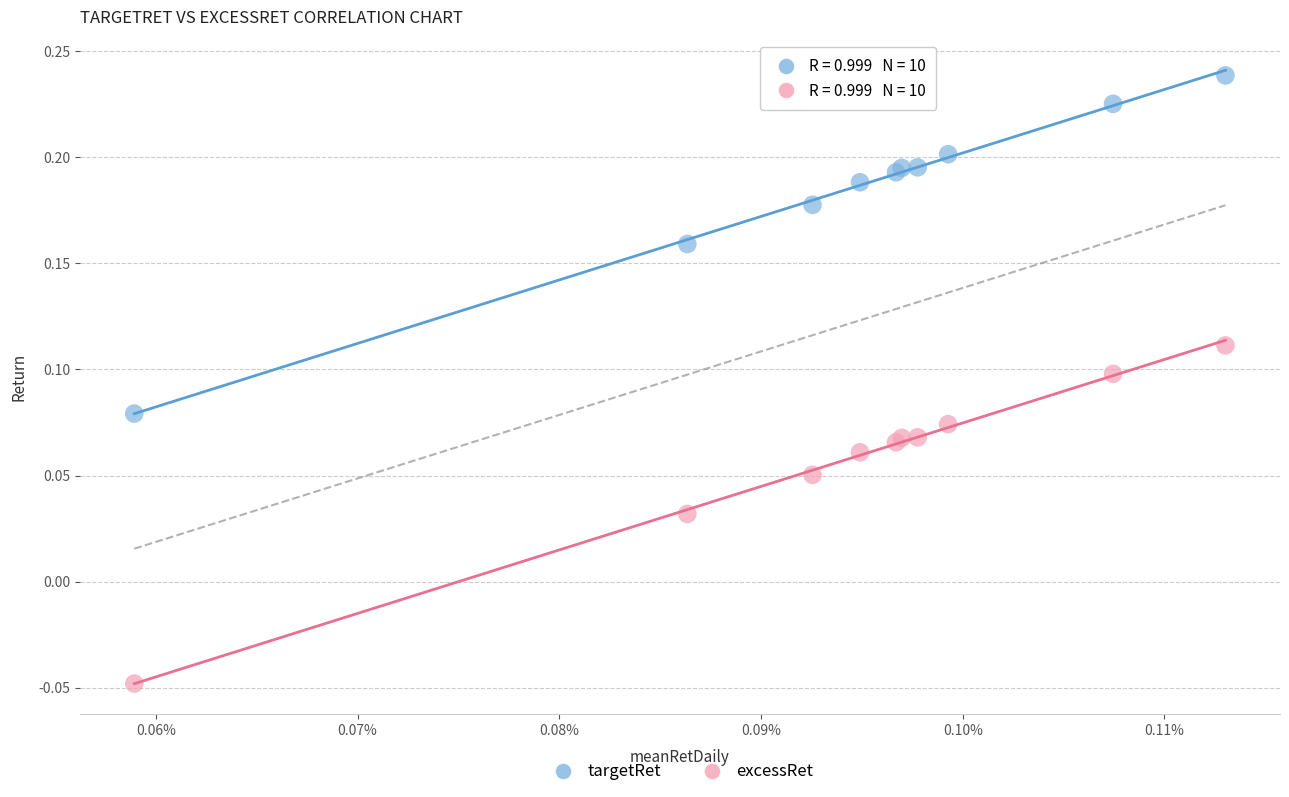

Which series reaches the maximum Y coordinate?

targetRet